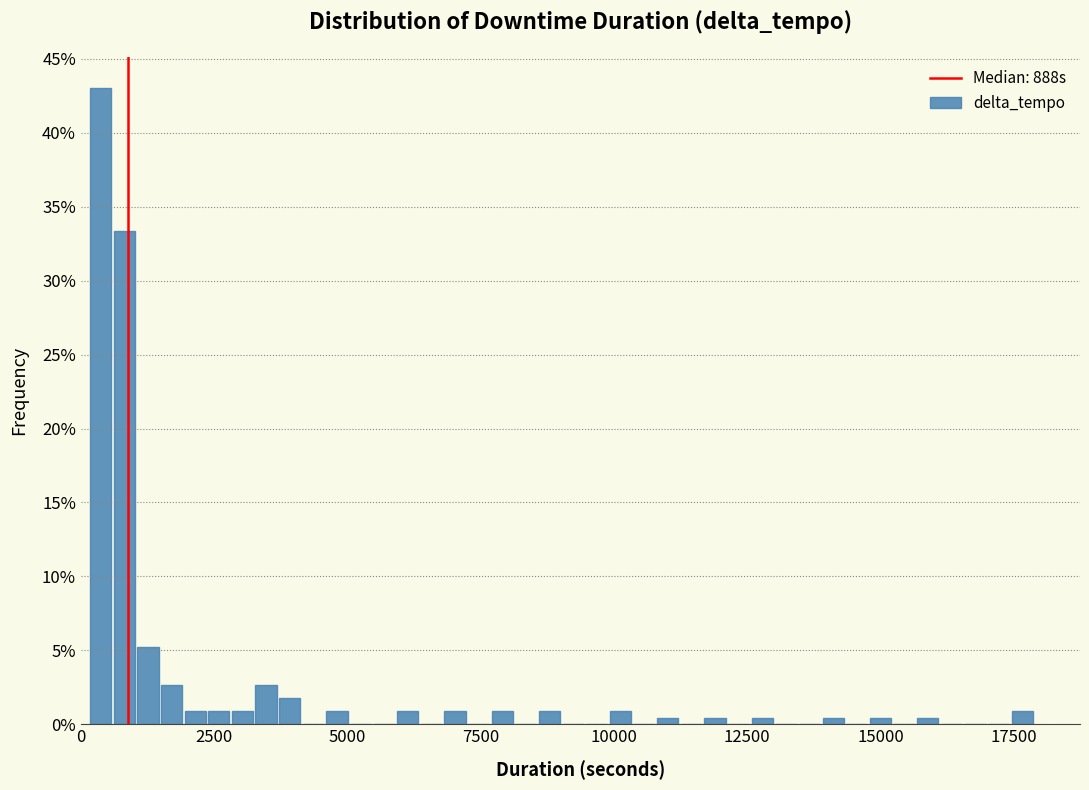

Around what value on the x-axis is the tallest bar? Give the approximate position of its centre, as read against the axis.

500